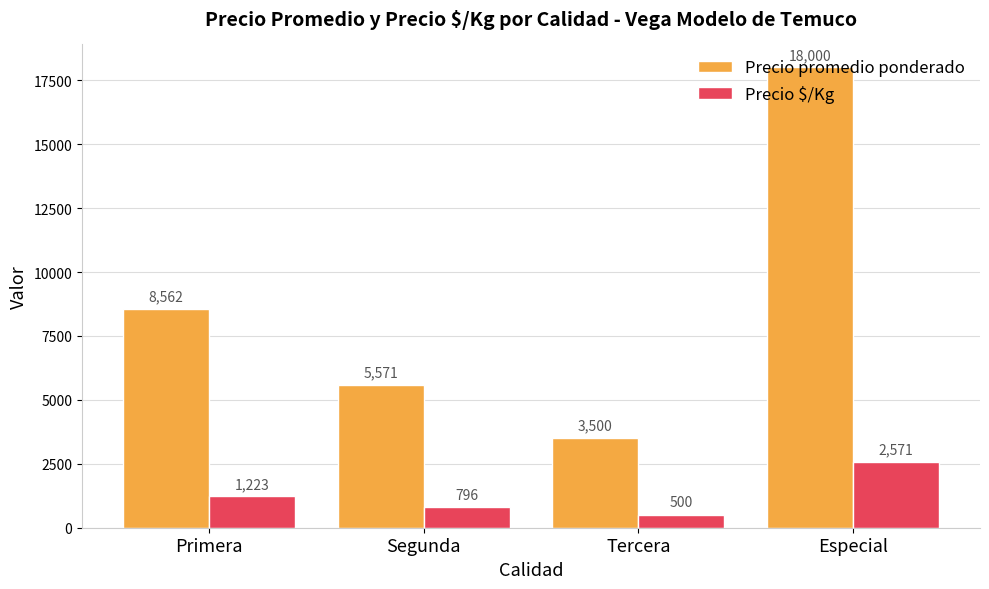

The value of Precio promedio ponderado at Especial is 18000. True or false?

True